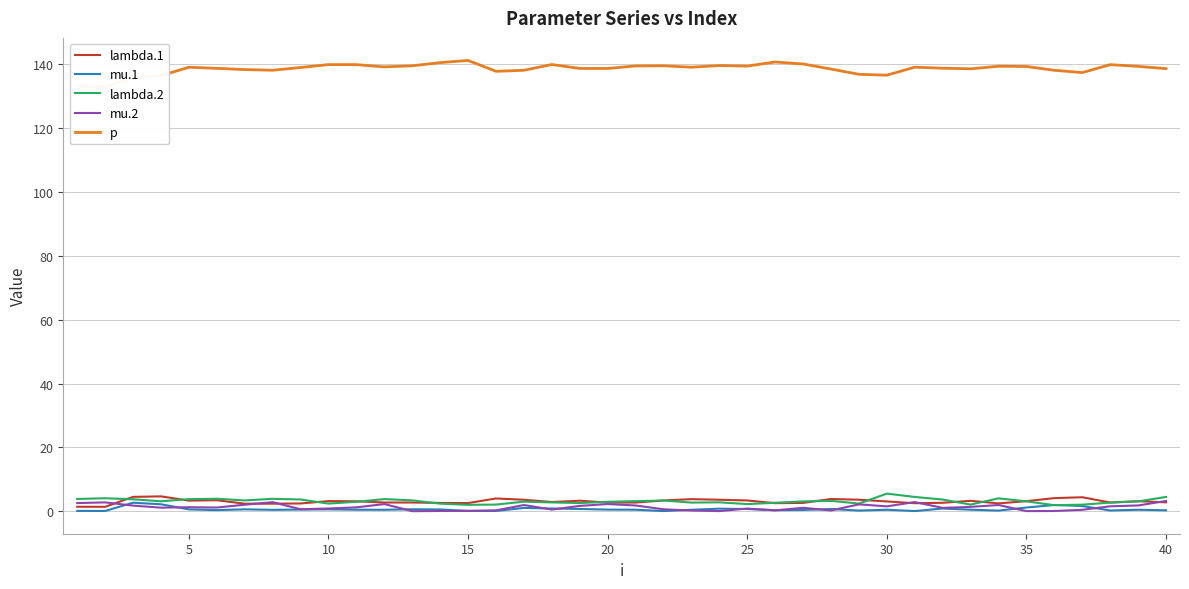

Is it true that mu.2 equals 1.5 at 30?

True